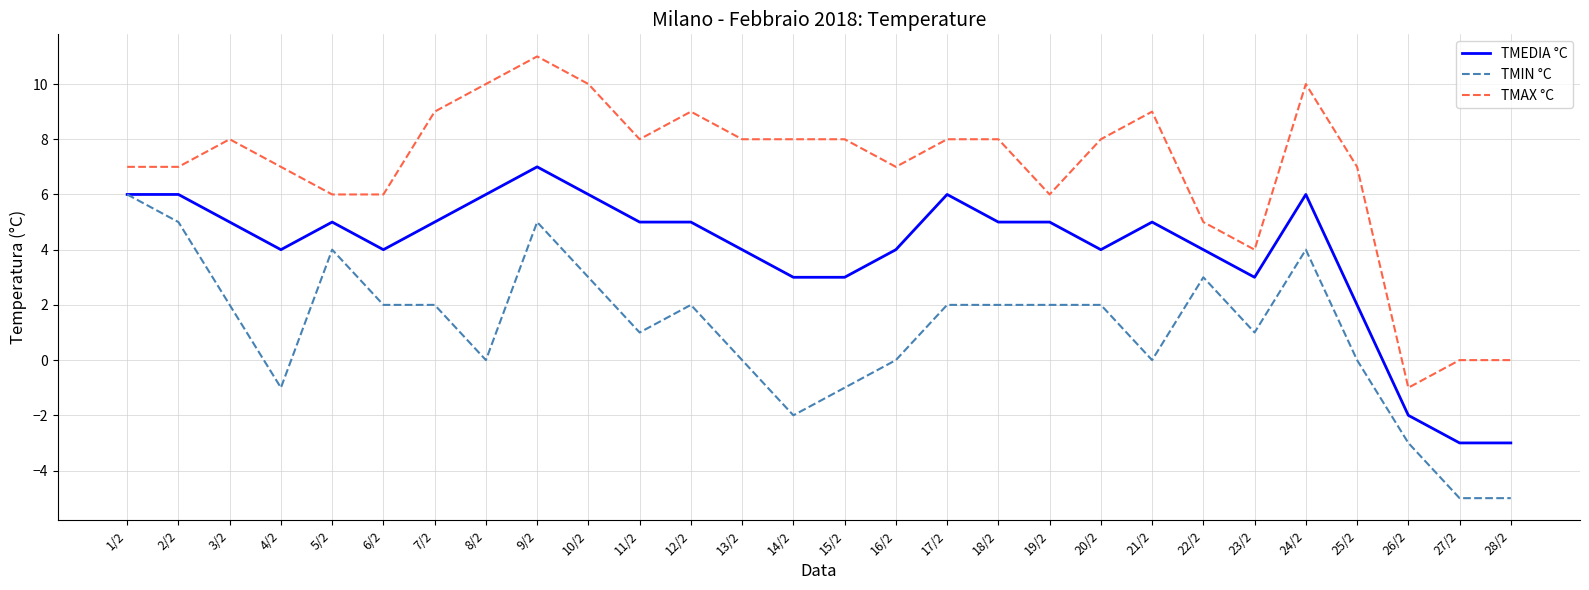

Rank the series at 11/2 from lowest to highest value.

TMIN °C, TMEDIA °C, TMAX °C